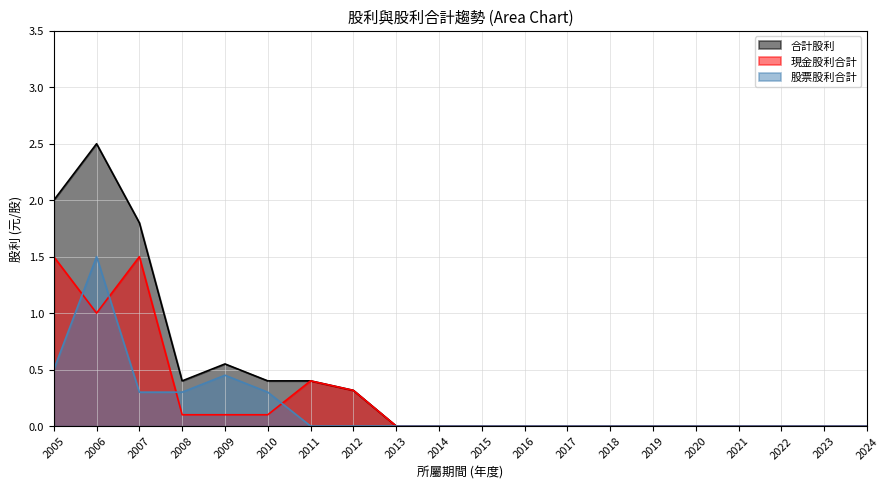

True or false: 現金股利合計 has more than 0 interior local peaks.

True